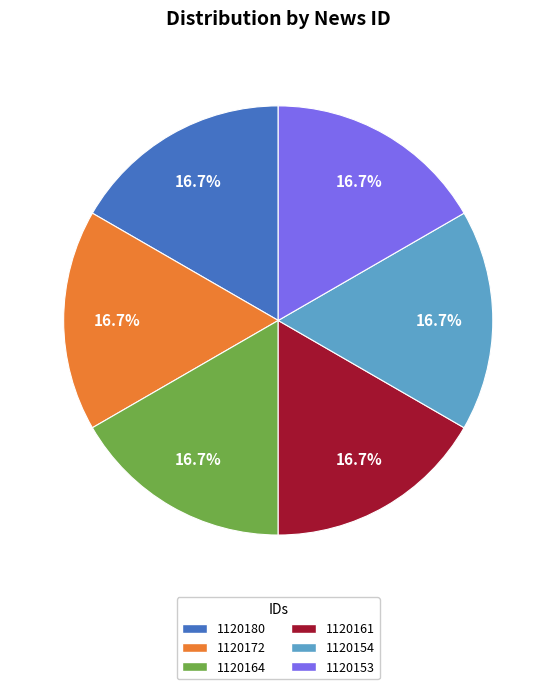

Is there a majority slice in this chart?

No